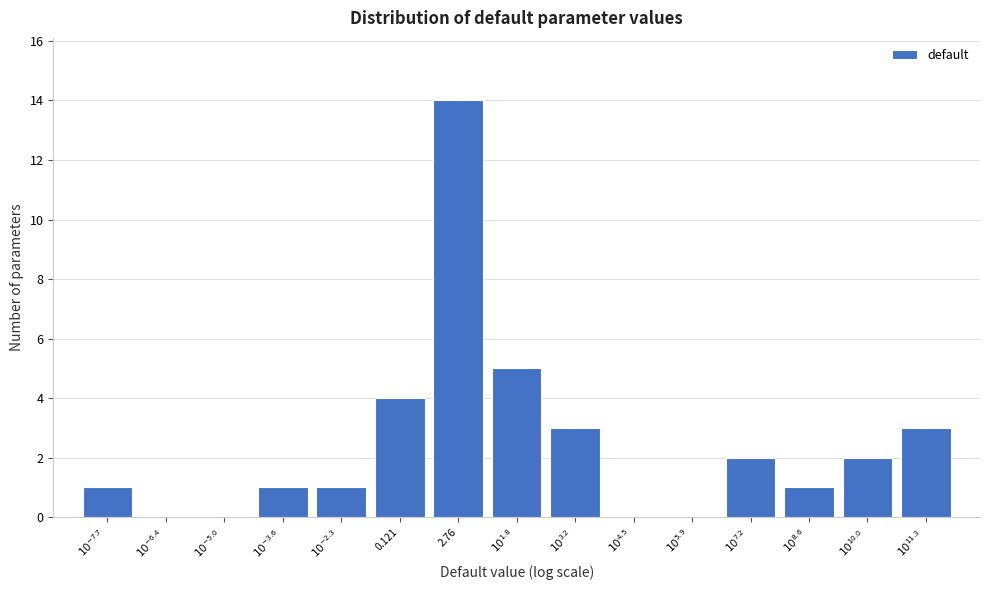

What is the sum of all values?

37